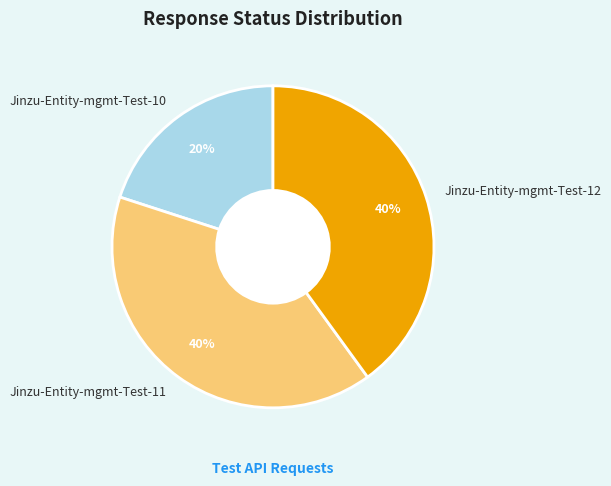

Does Jinzu-Entity-mgmt-Test-10 represent more than half of the total?

No